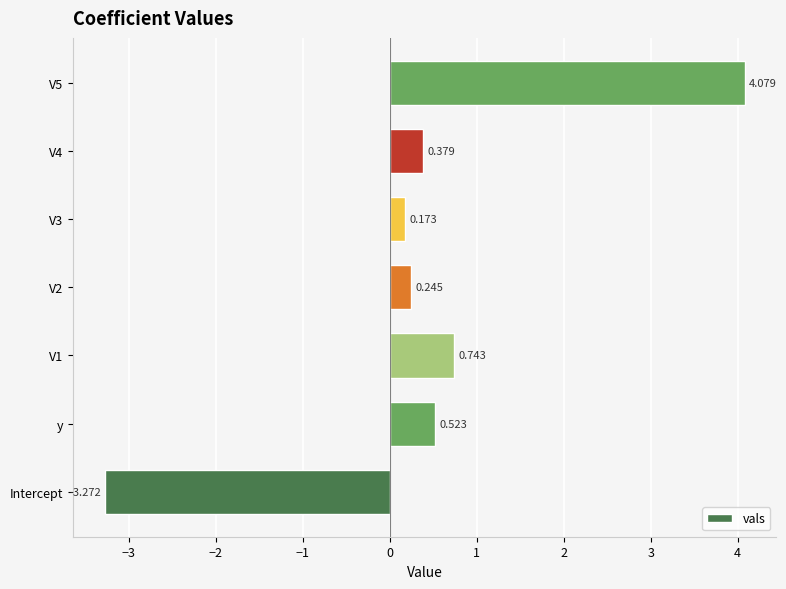

Which label corresponds to the smallest value in the chart?

Intercept